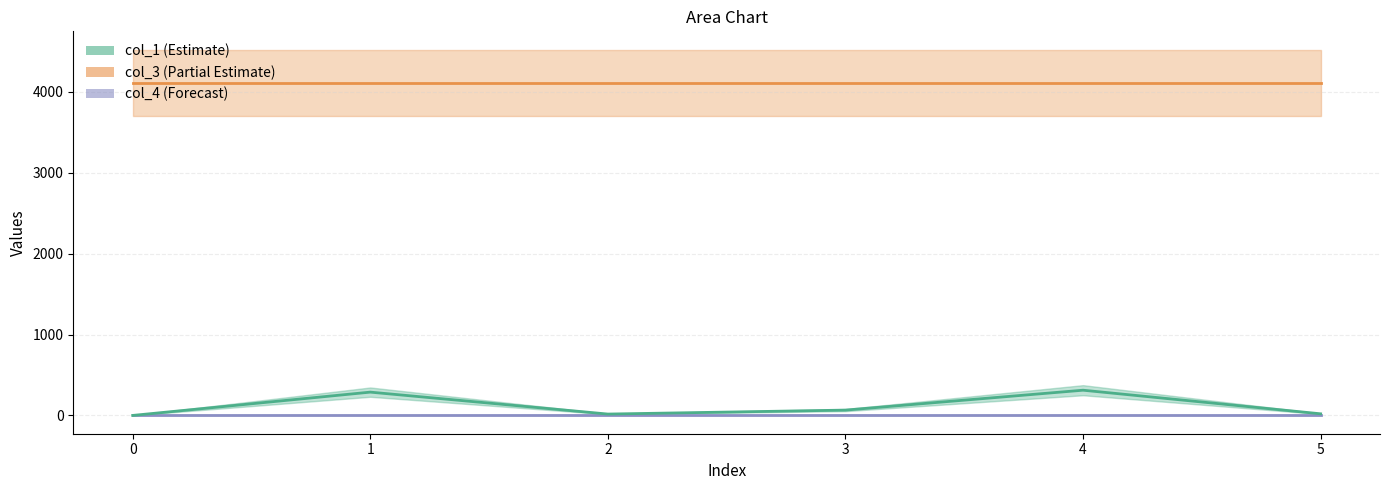

In col_1_line, how many points are lower than both neighbors (excluding endpoints)?

1